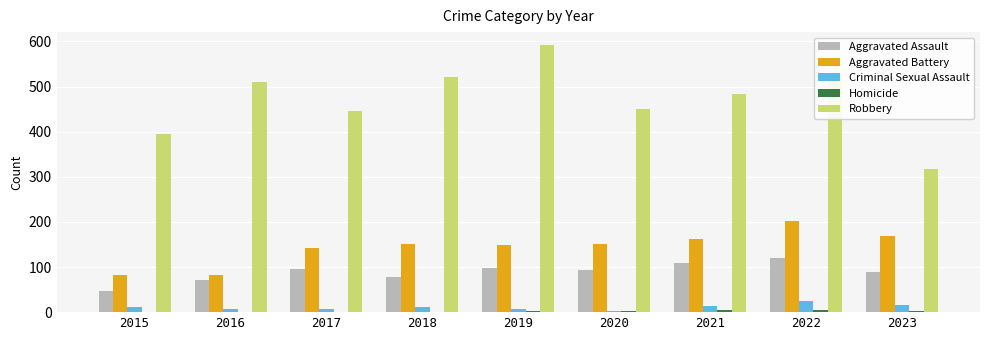

Is it true that Aggravated Battery equals 163 at 2021?

True